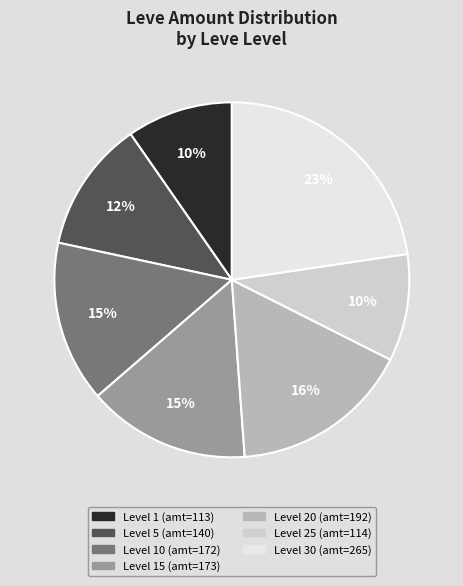

To the nearest percent, what is the average slice percentage?

14%